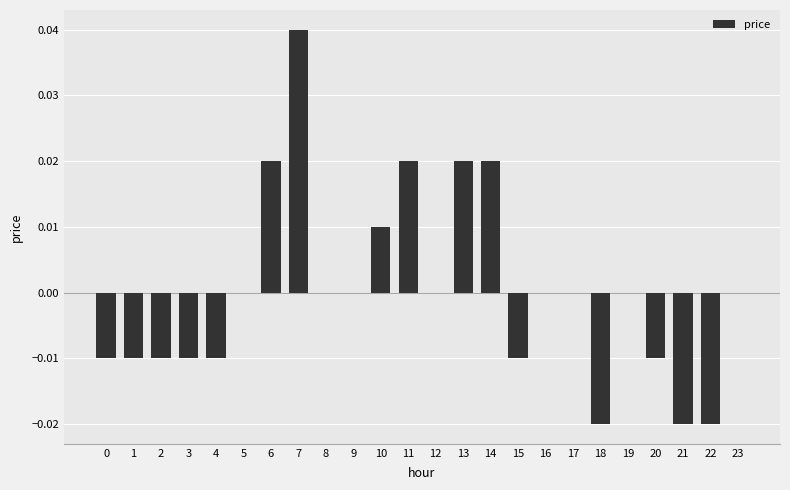

The value at 6 is 0.0. True or false?

True